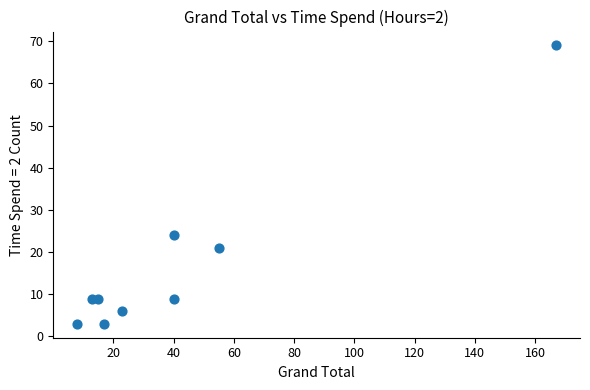

What Y value in the scatter plot is closest to 36?

24